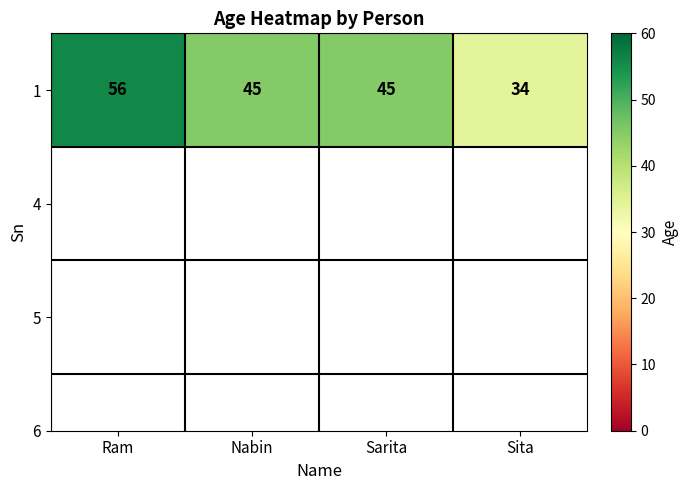

Count the number of values greater than 45.

1